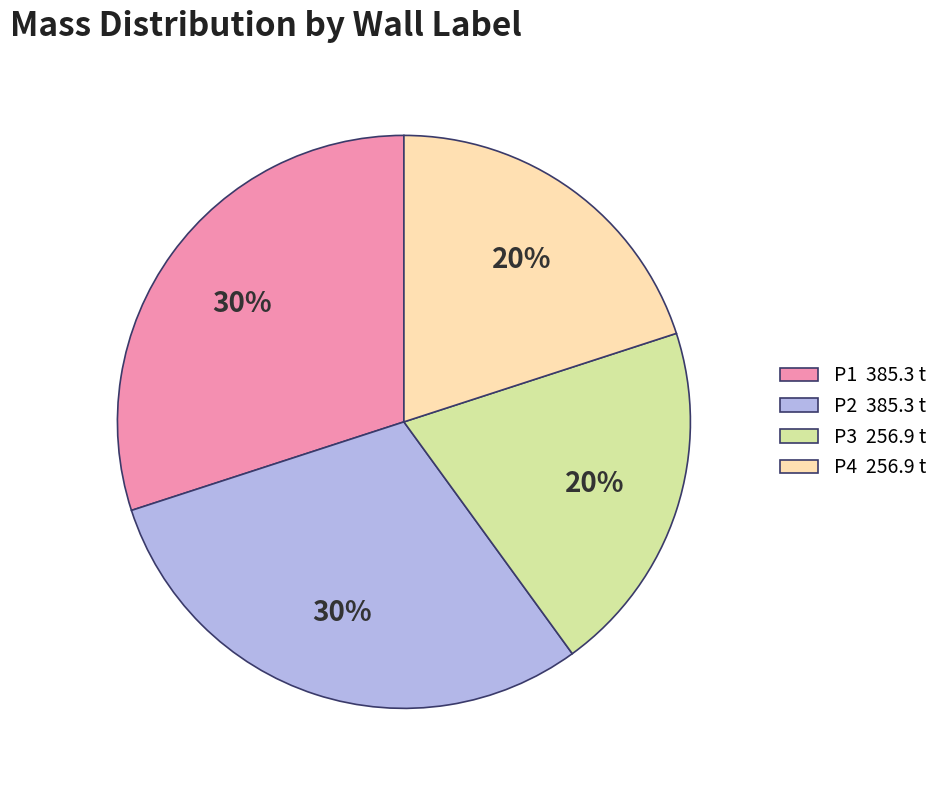

To the nearest percent, what percentage of the pie is P3?

20%